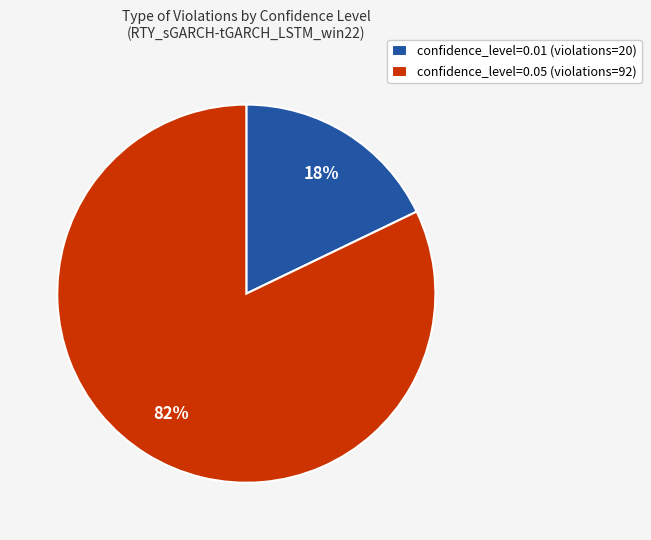

What is the ratio of the value at confidence_level=0.01 (violations=20) to the value at confidence_level=0.05 (violations=92)?

0.2